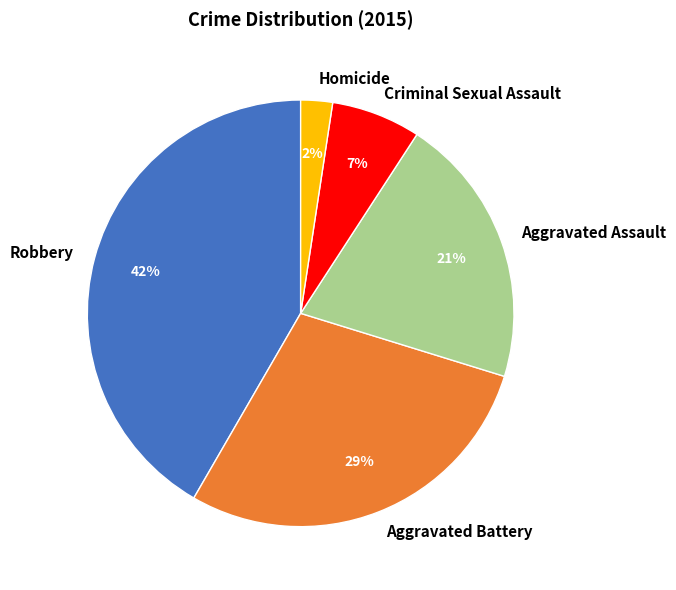

True or false: Homicide accounts for 2% of the total.

True